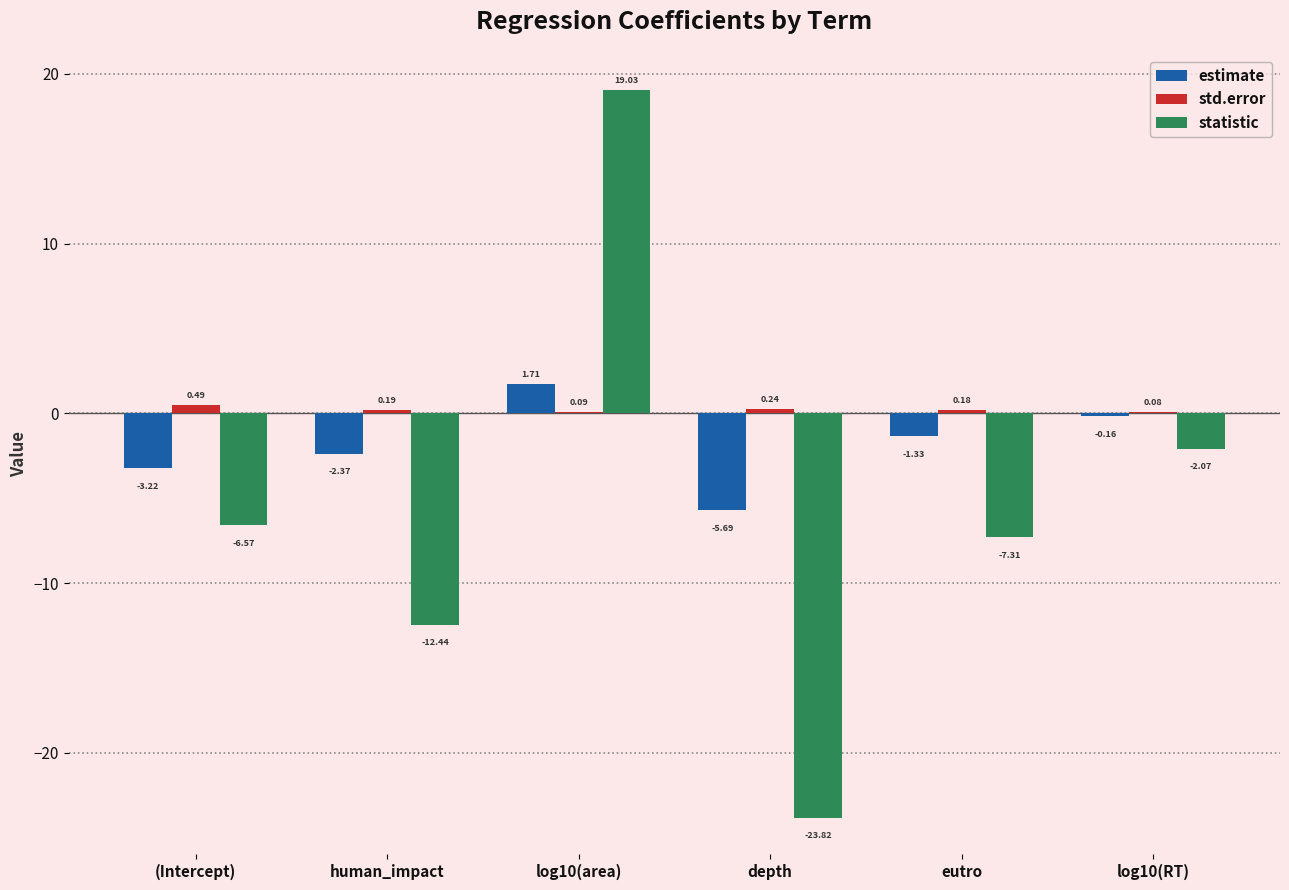

Between (Intercept) and log10(RT), which series saw the biggest shift?

statistic